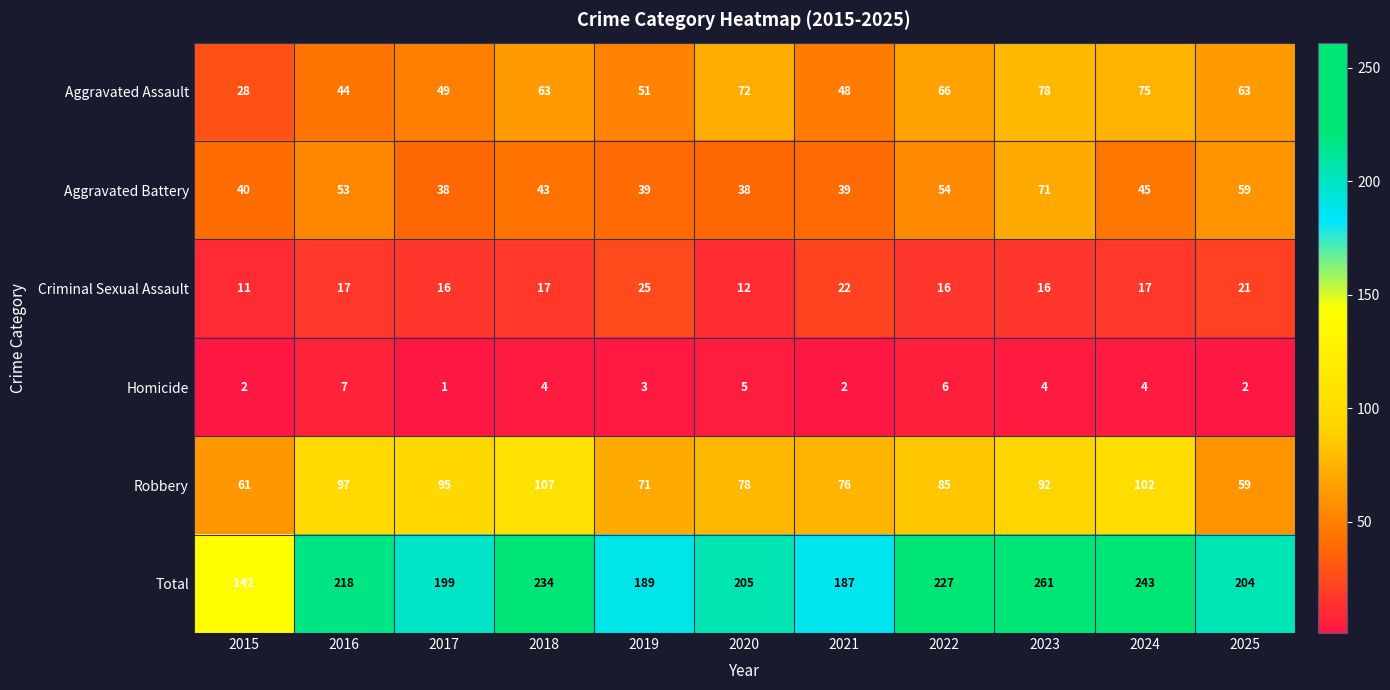

How many data points does each series have?

11